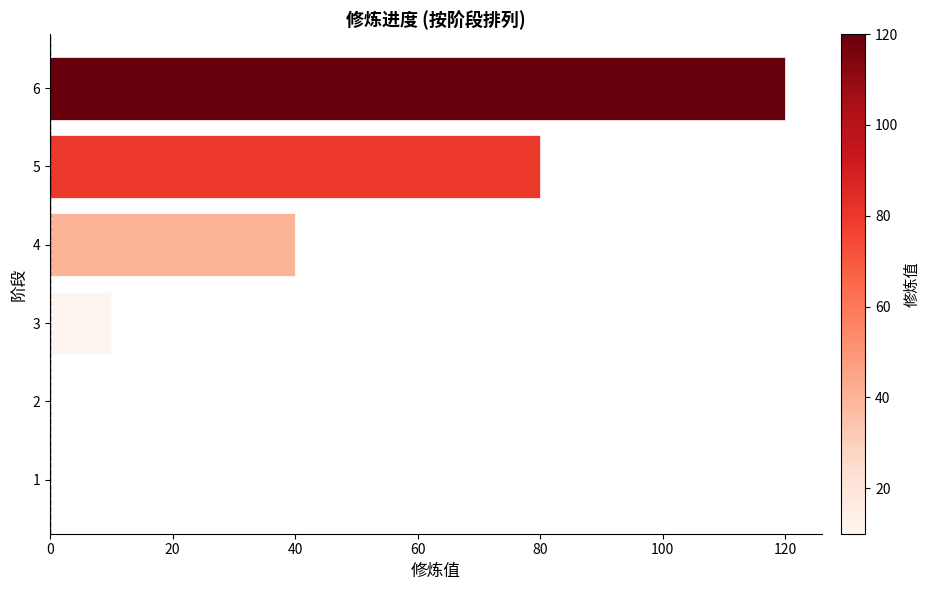

Is it true that the value at 2 is -73?

False